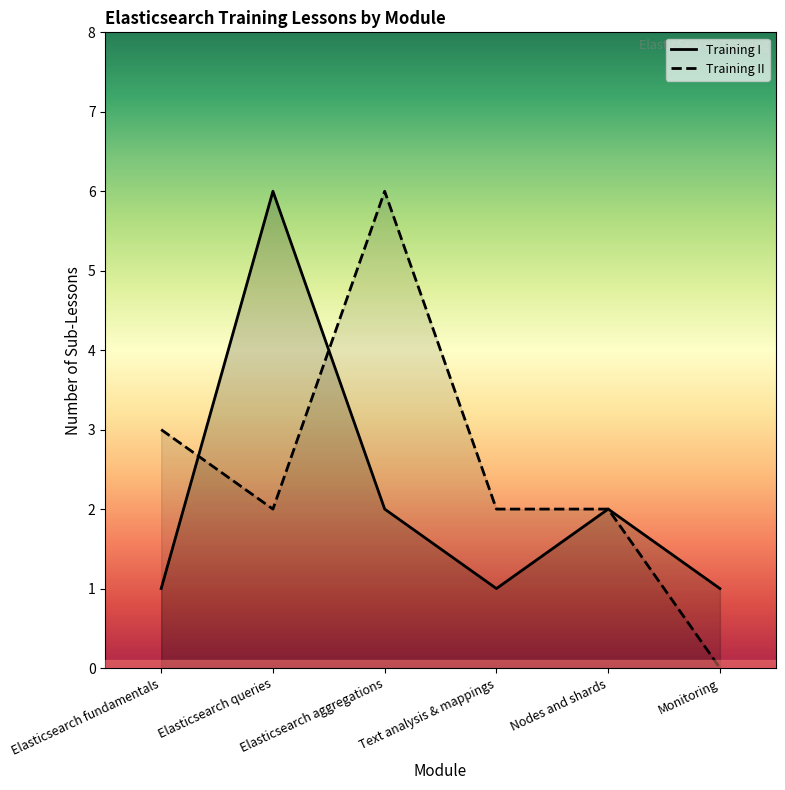

Which series changed the most between Text analysis & mappings and Nodes and shards?

Training I - Lessons per Module